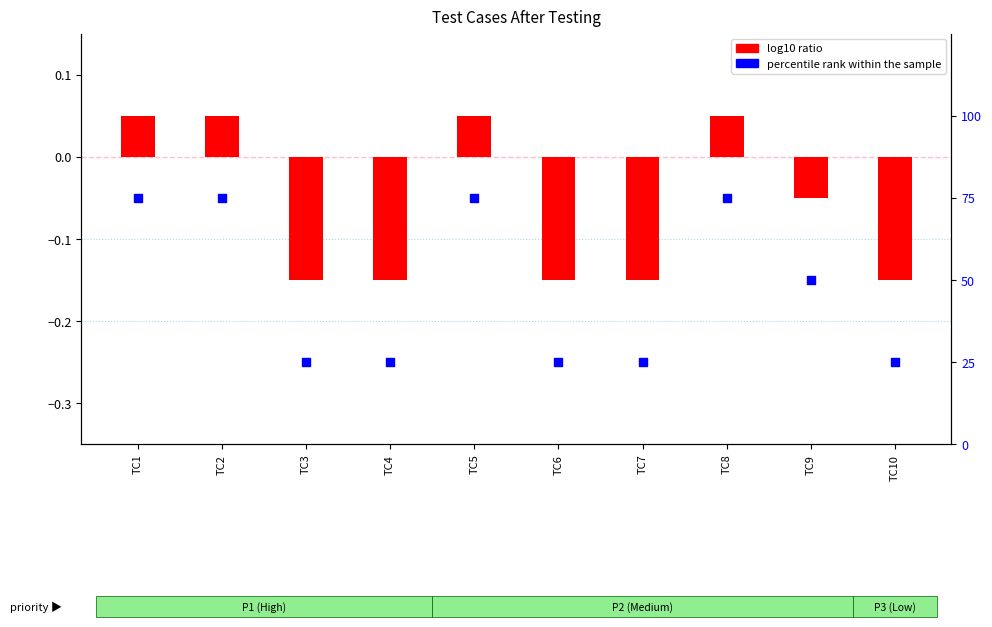

At how many categories does at least one series exceed 32?

5